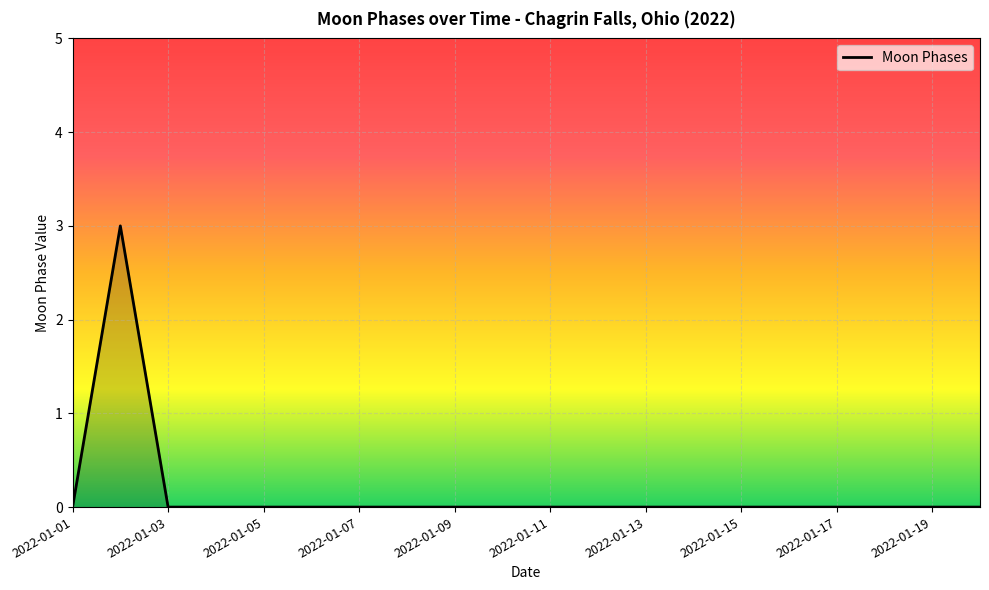

How many values are between 0 and 1?

19